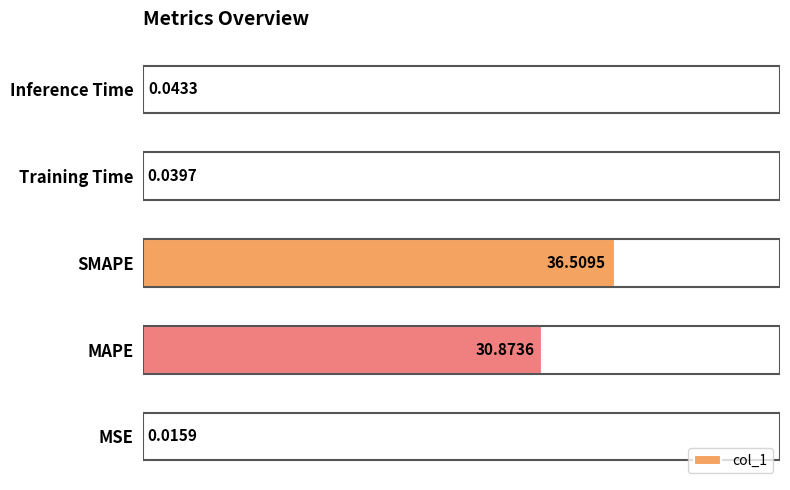

Which has a higher value, MSE or Inference Time?

Inference Time